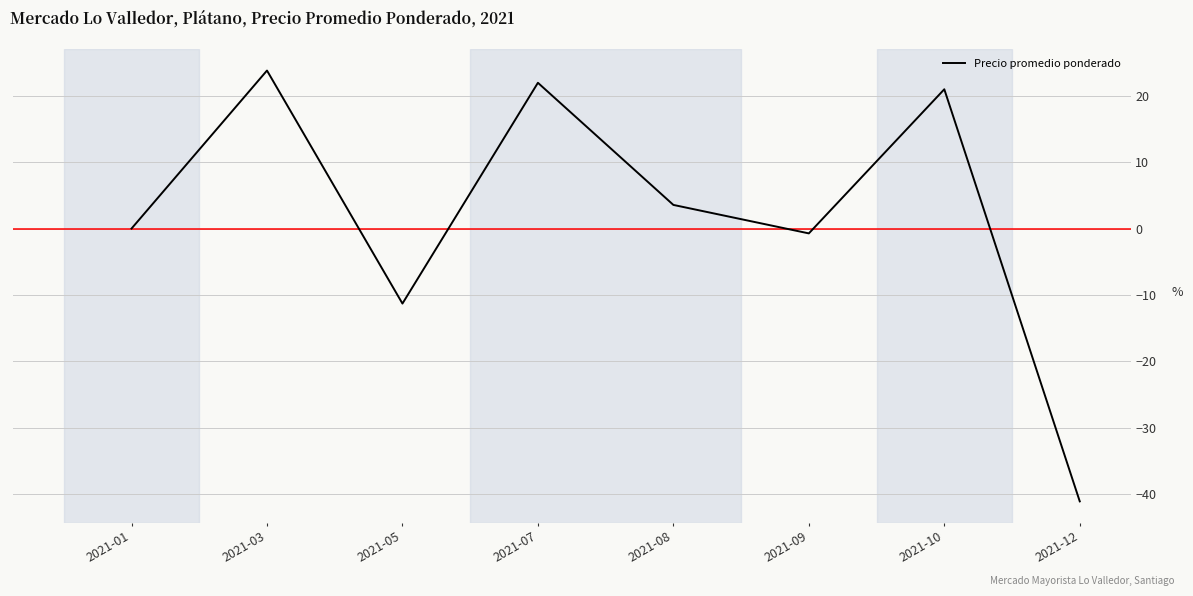

At which category does the data reach its first local peak?

2021-03